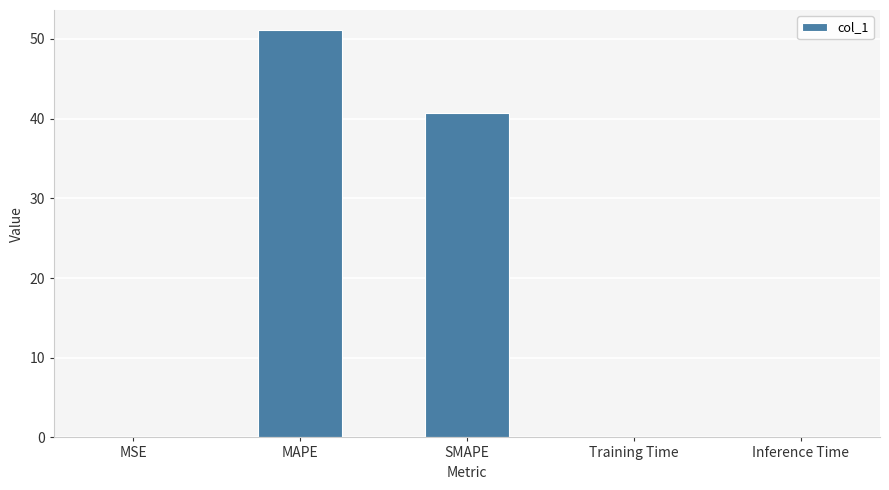

The value at SMAPE is 40.7. True or false?

True